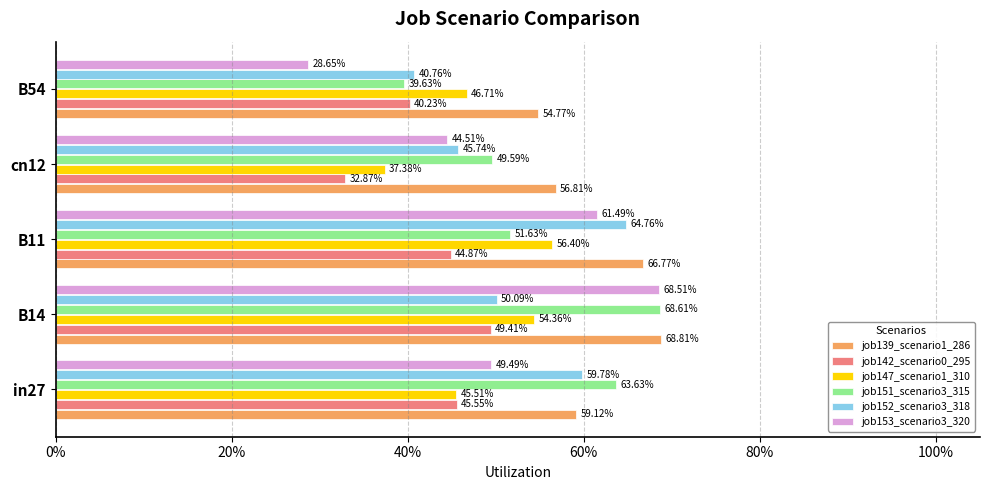

What is the value of the job147_scenario1_310 bar at the 5th from the left?

0.5